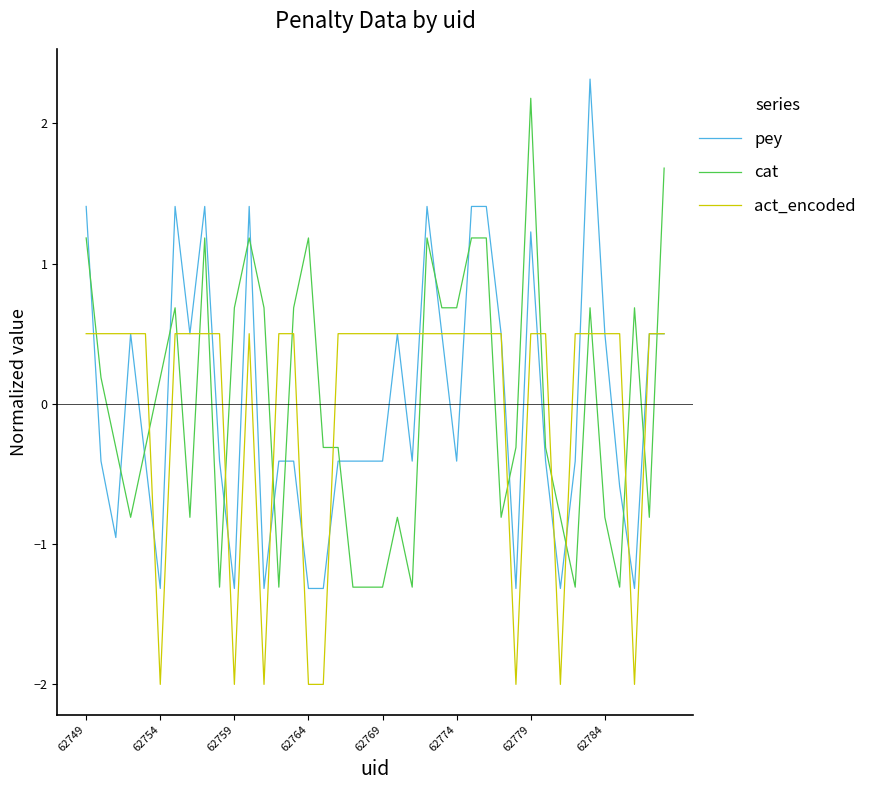

True or false: cat and act_encoded cross at least once.

True